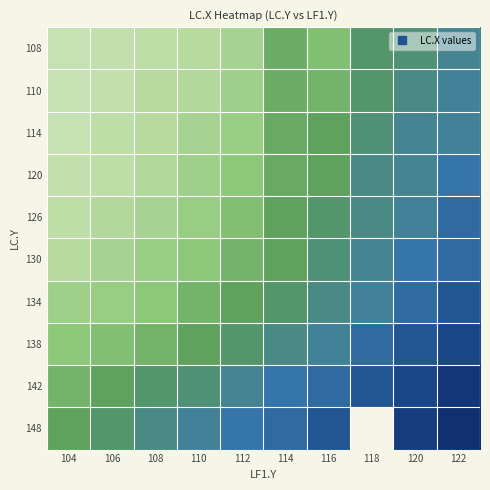

What is the average value of the 114 series?

317.8